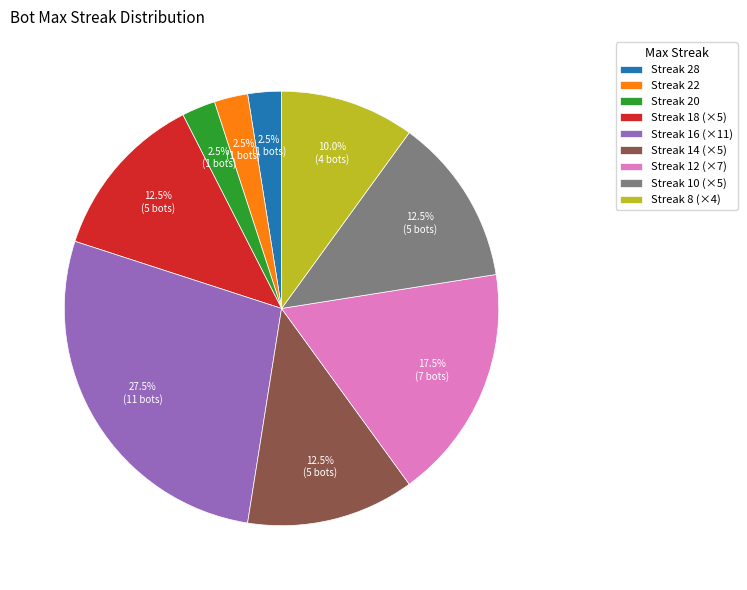

Does Streak 20 account for over 50% of the chart?

No